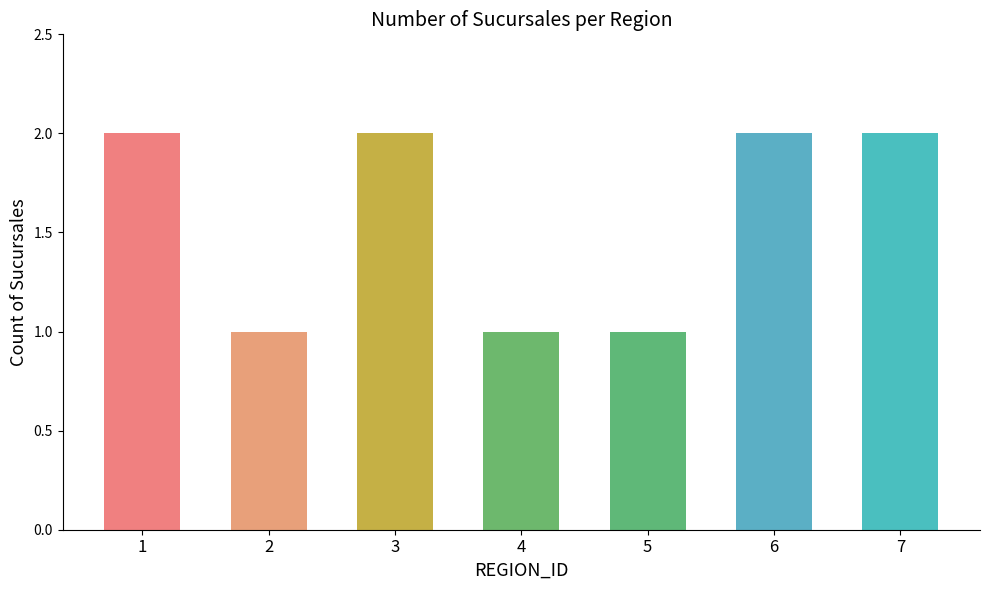

Which has a higher value, 3 or 4?

3